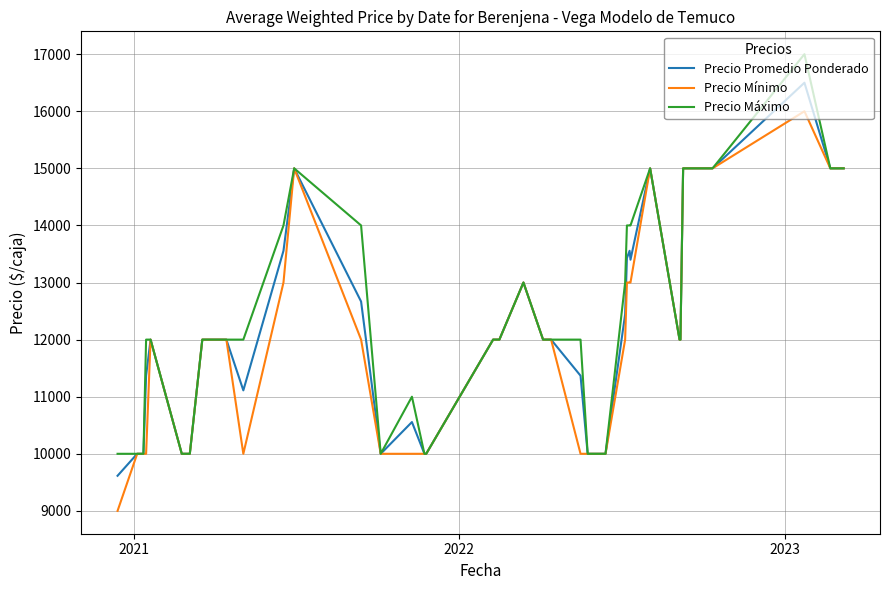

Is the value of Precio Mínimo at 2023 greater than the value of Precio Promedio Ponderado at 17?

No